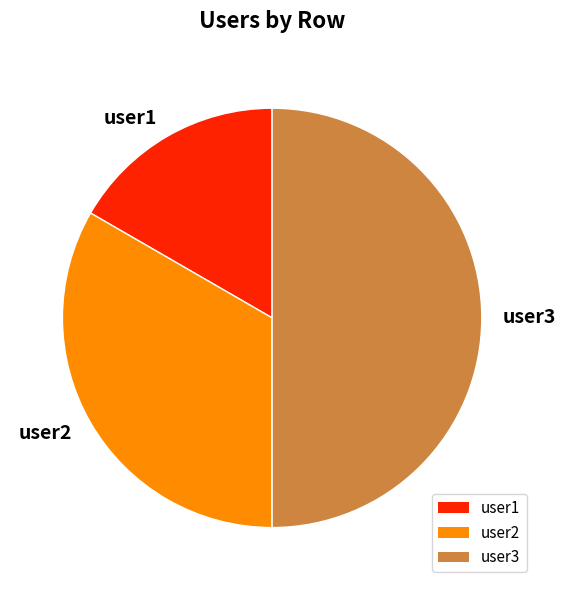

How many segments does this pie chart have?

3